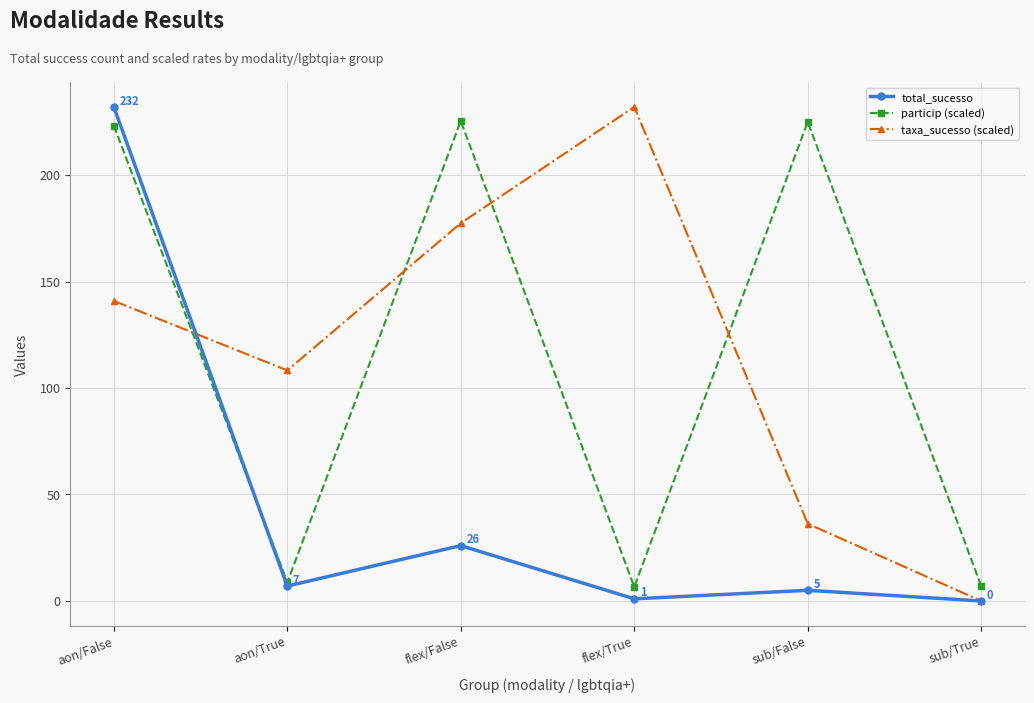

At how many categories does at least one series exceed 180?

4